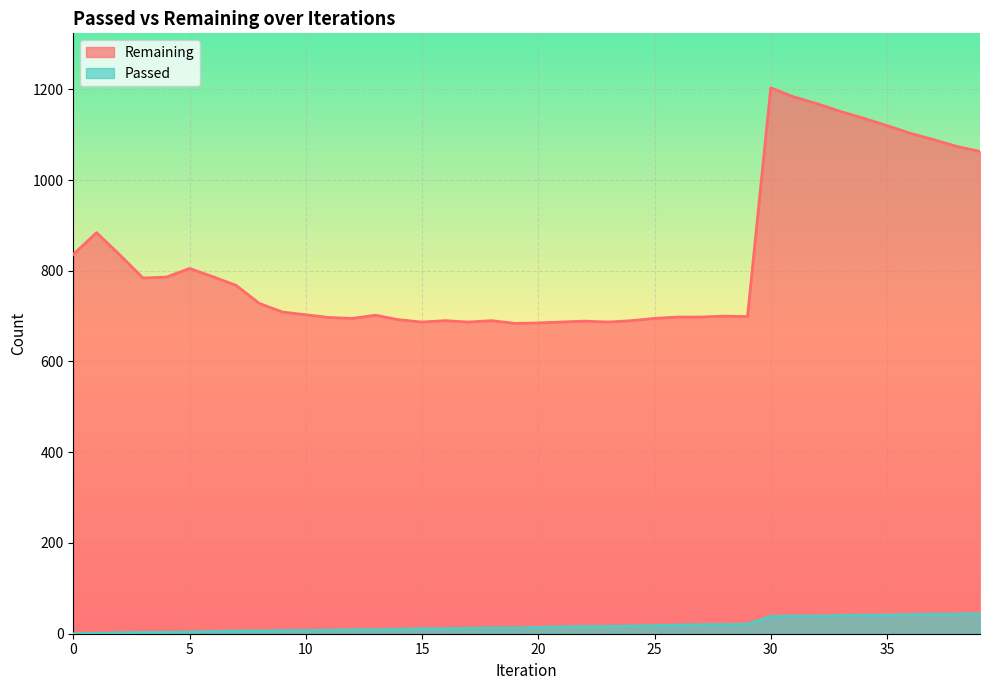

At how many categories does at least one series exceed 620?

40